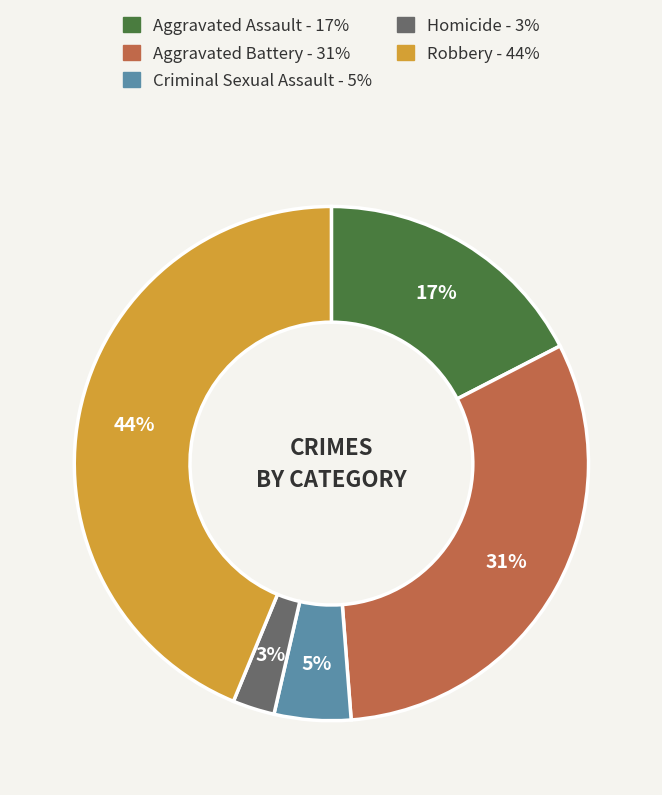

Does Criminal Sexual Assault account for over 50% of the chart?

No